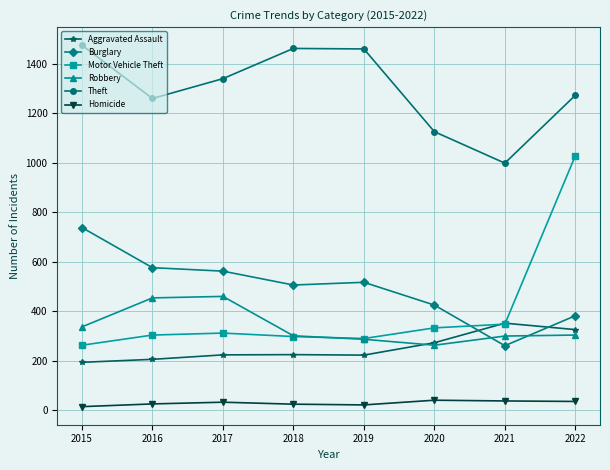

What is the spread (max minus min) of values at 2016?

1233